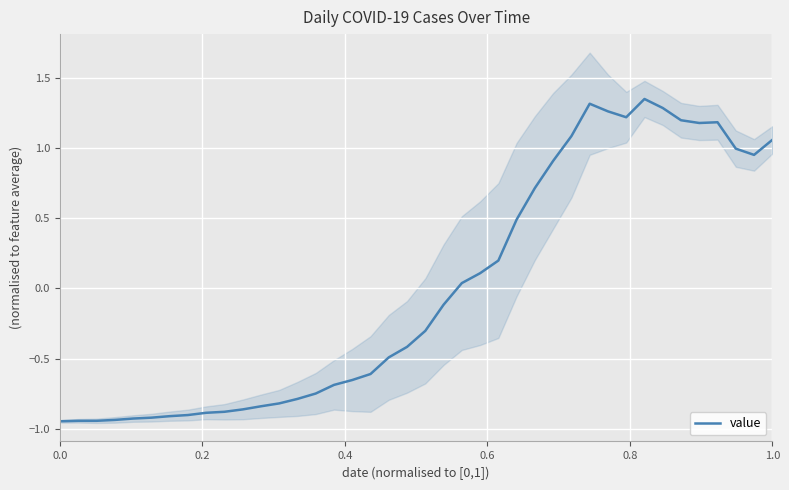

The value of value at 0.0 is -1.3. True or false?

False